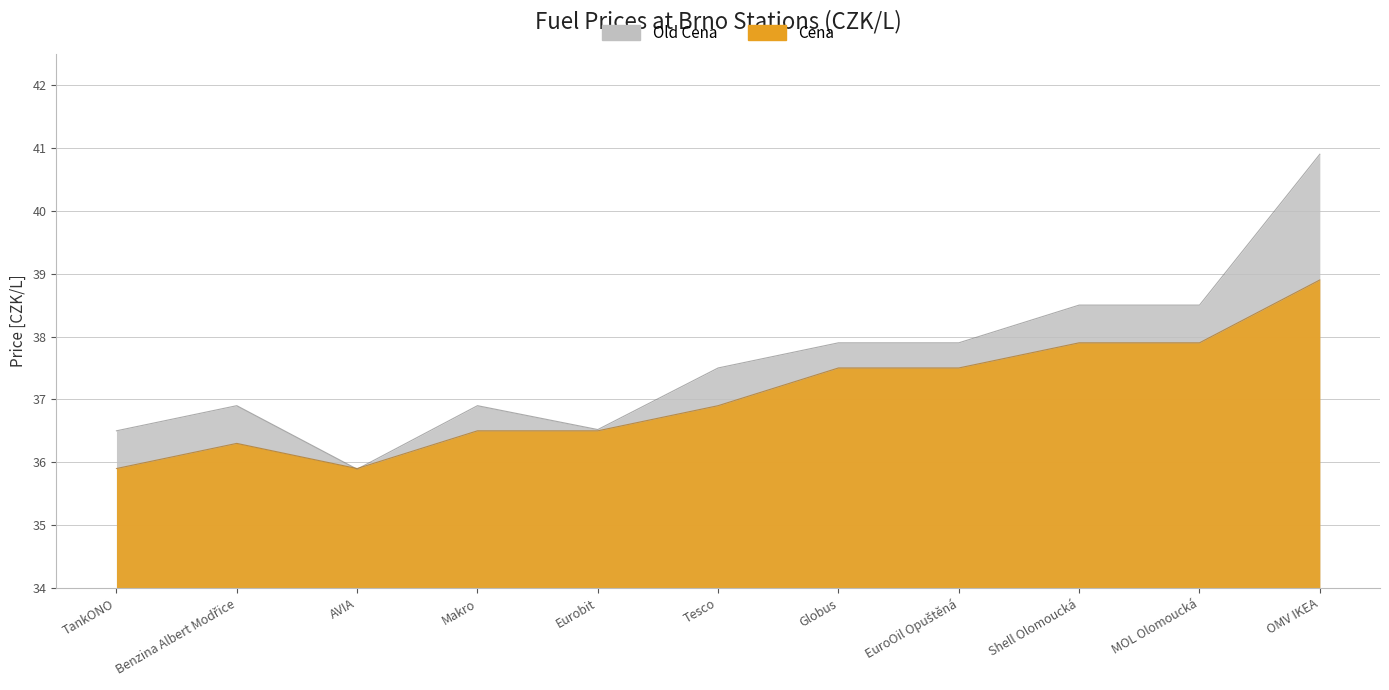

Is it true that Old Cena equals 35.9 at AVIA?

True